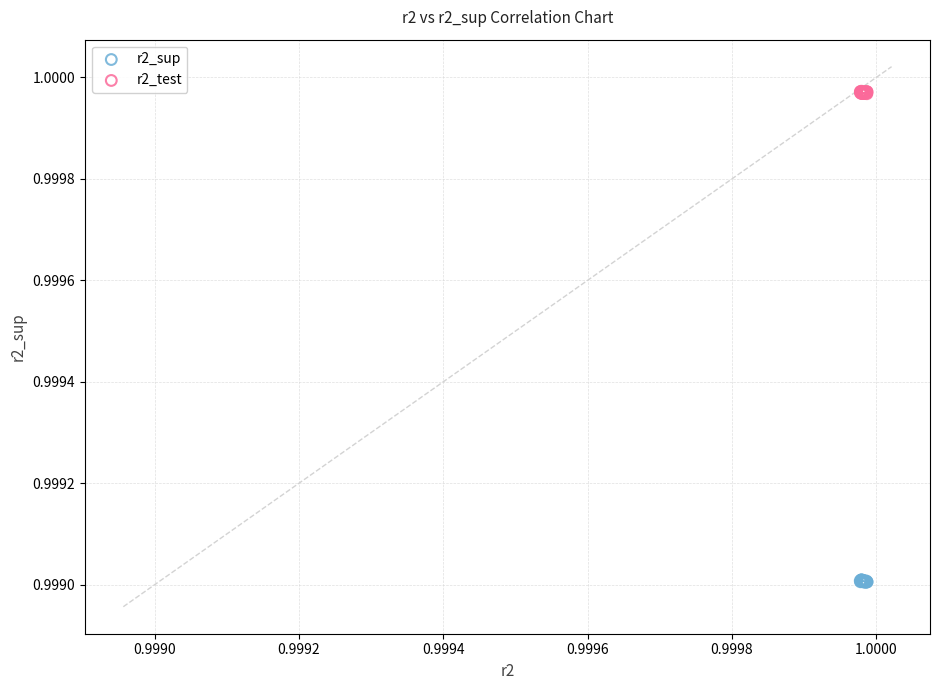

Which series reaches the minimum Y coordinate?

r2_sup